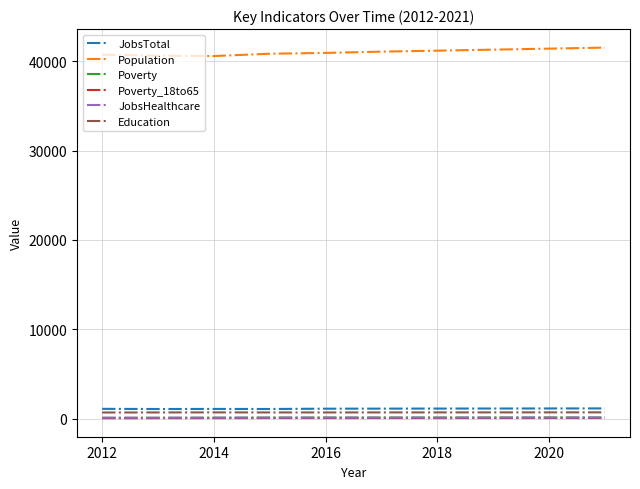

What are all the series names shown in the legend?

JobsTotal, Population, Poverty, Poverty_18to65, JobsHealthcare, Education